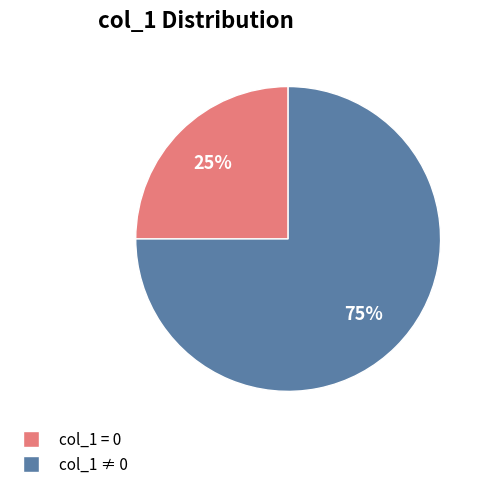

To the nearest percent, what is the average slice percentage?

50%